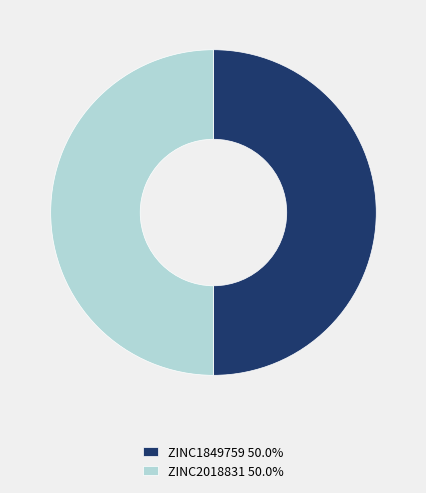

Is the sum of ZINC2018831 50.0% and ZINC1849759 50.0% greater than half?

Yes